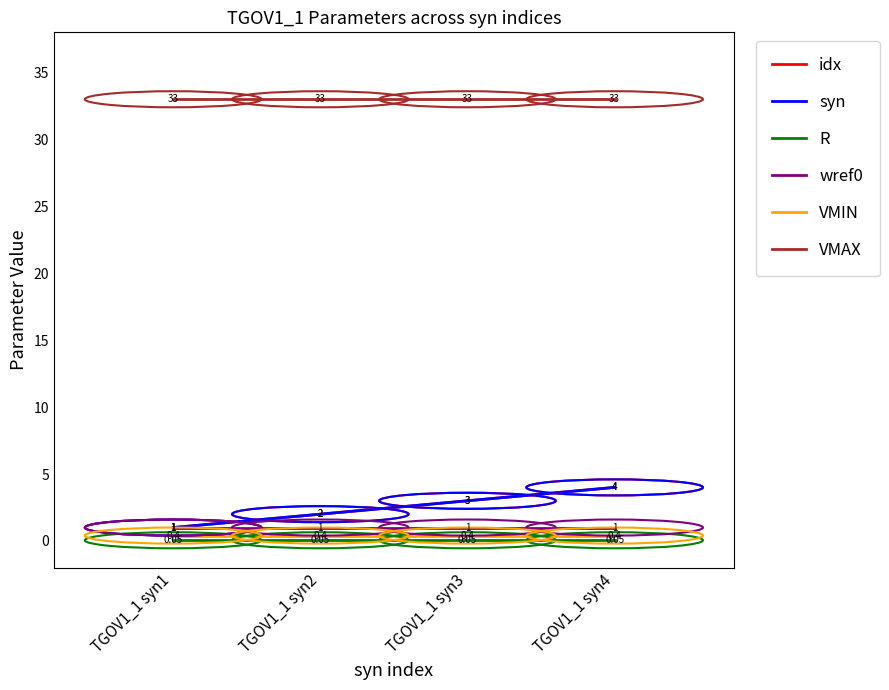

Does the chart display data point markers on the line(s)?

No